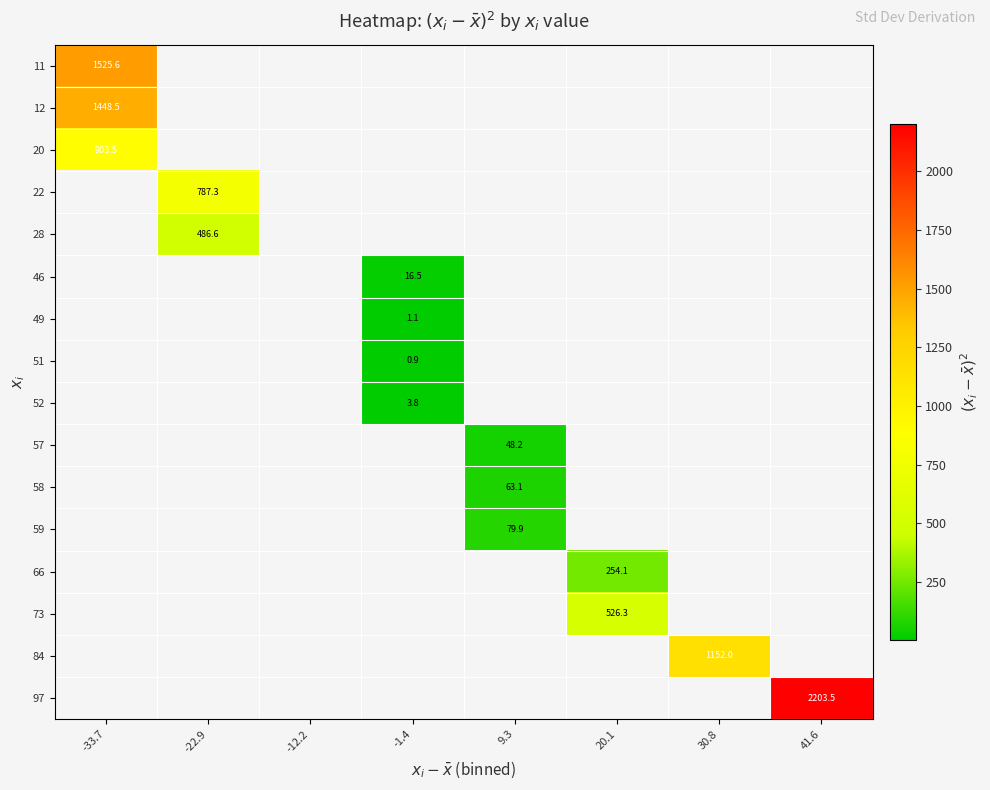

What is the minimum value shown in the chart?

0.9